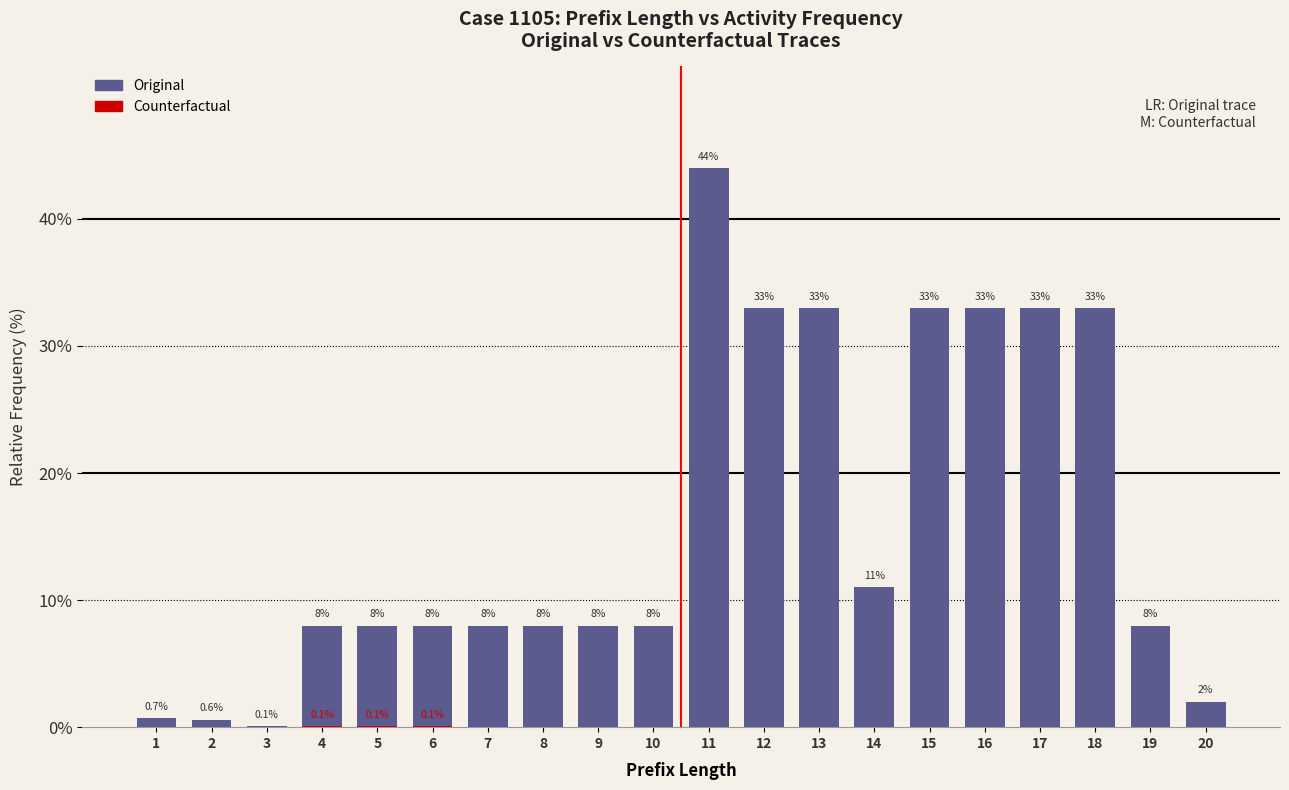

Reading right to left, extract all data points from this chart.

Original: 20=2.0	19=8.0	18=33.0	17=33.0	16=33.0	15=33.0	14=11.0	13=33.0	12=33.0	11=44.0	10=8.0	9=8.0	8=8.0	7=8.0	6=8.0	5=8.0	4=8.0	3=0.1	2=0.6	1=0.7
Counterfactual: 20=0.0	19=0.0	18=0.0	17=0.0	16=0.0	15=0.0	14=0.0	13=0.0	12=0.0	11=0.0	10=0.0	9=0.0	8=0.0	7=0.0	6=0.1	5=0.1	4=0.1	3=0.0	2=0.0	1=0.0